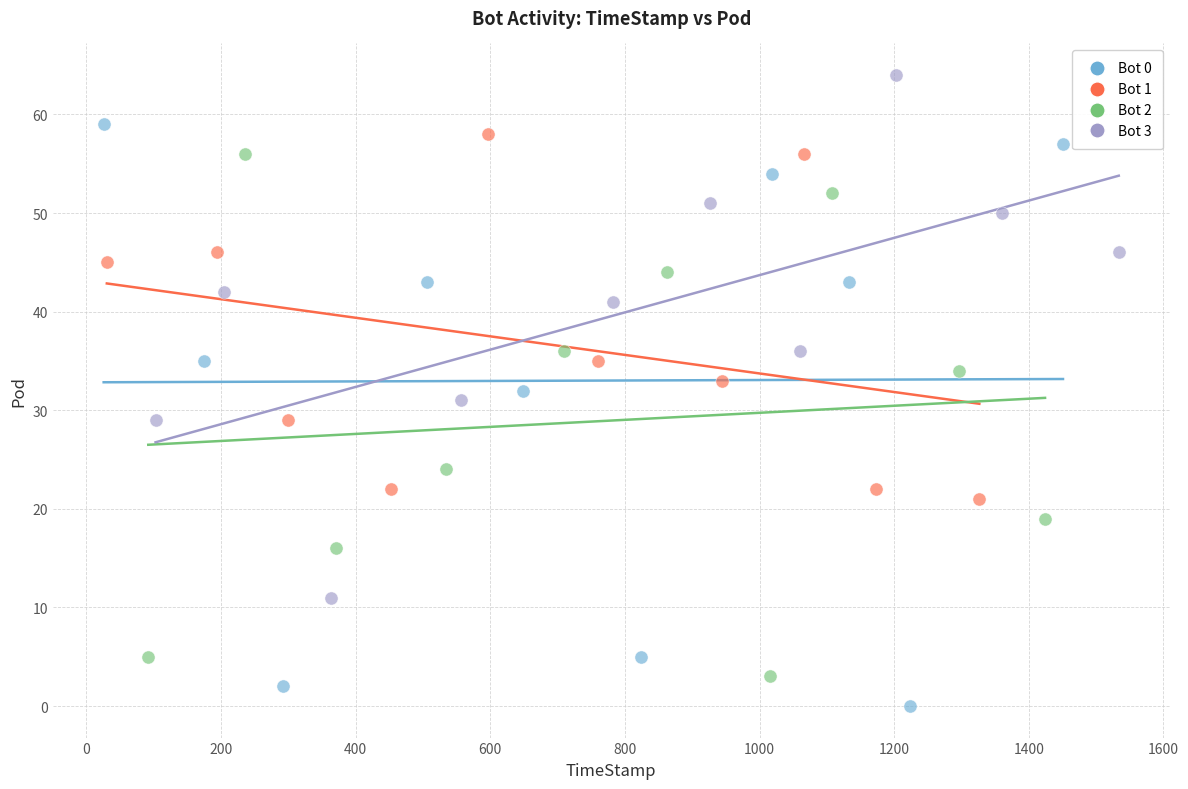

Which series contains the highest Y value?

Bot 3